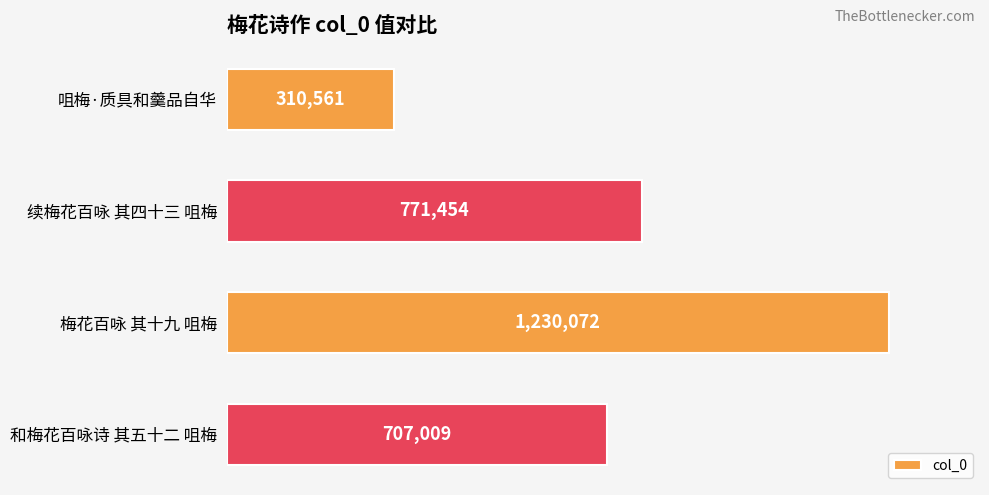

Reading top to bottom, what are all the values shown in this chart?

310561	771454	1230072	707009